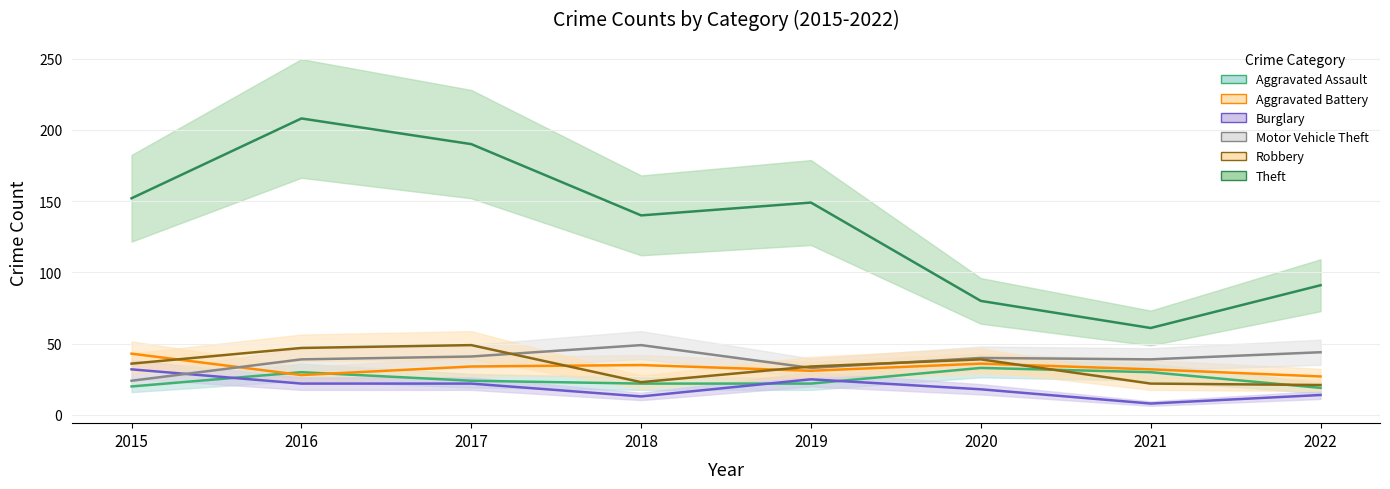

Between 2020 and 2019, which is larger?

2020